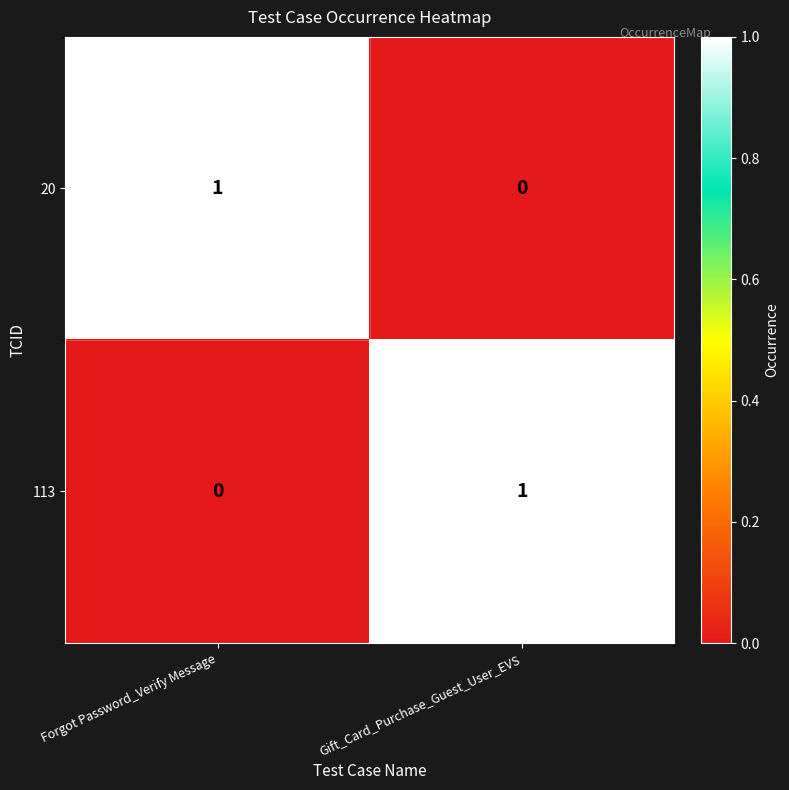

What is the spread (max minus min) of values at Forgot Password_Verify Message?

1